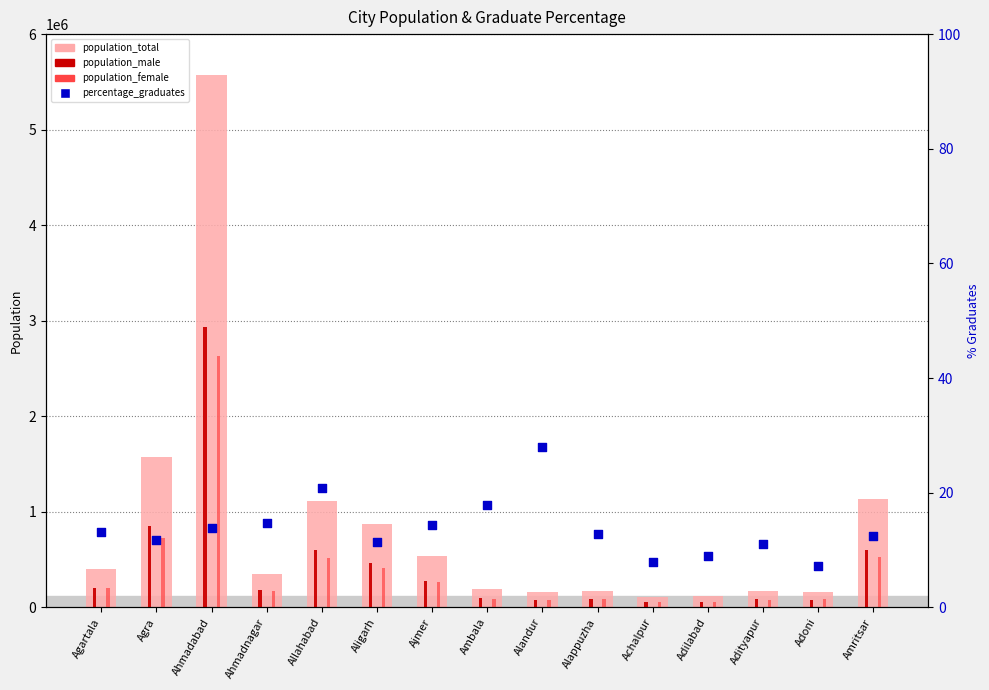

What is the total value across all series at Adilabad?

117397.0